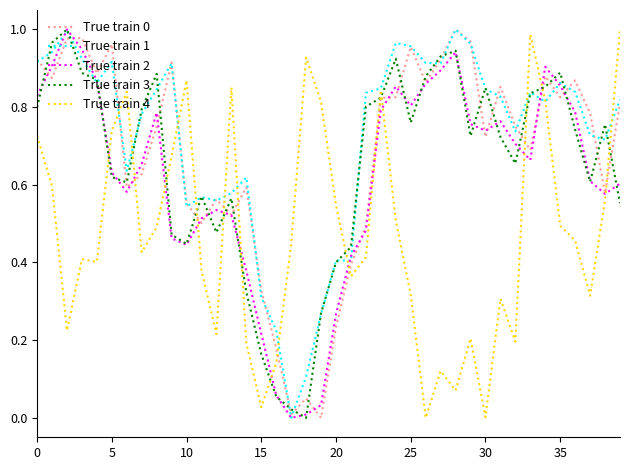

At how many categories does at least one series exceed 0?

40